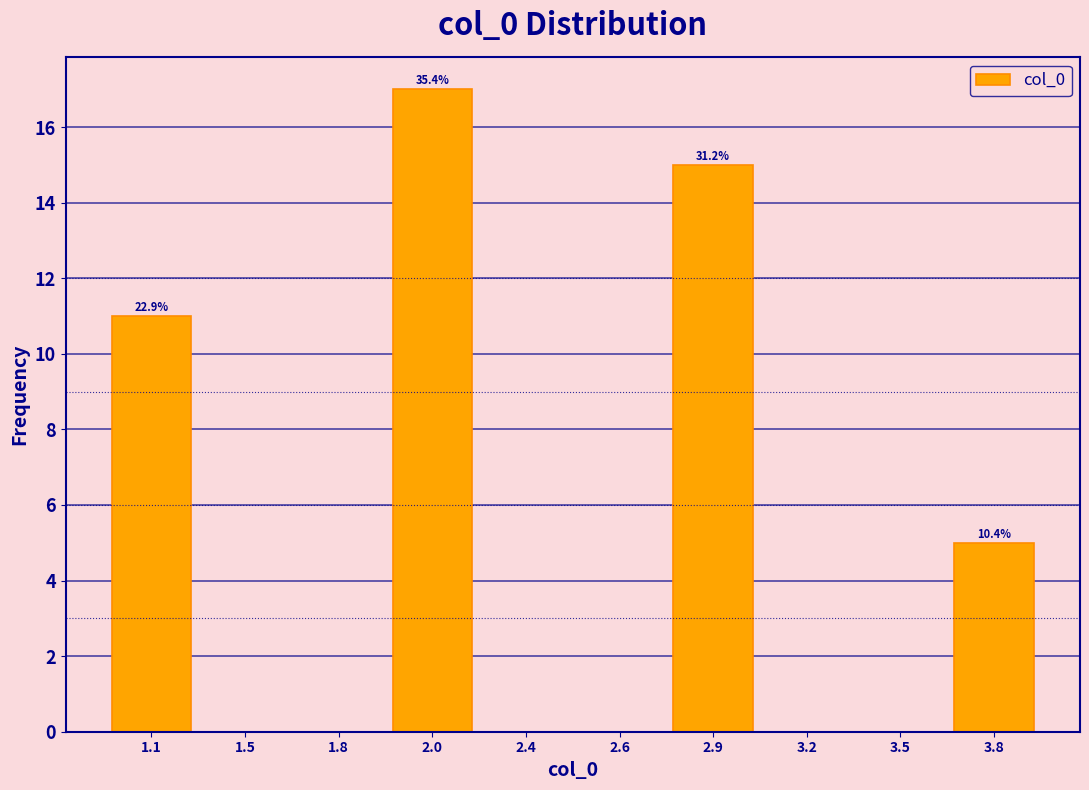

Reading left to right, what are all the values shown in this chart?

1.1=11	1.5=0	1.8=0	2.0=17	2.4=0	2.6=0	2.9=15	3.2=0	3.5=0	3.8=5